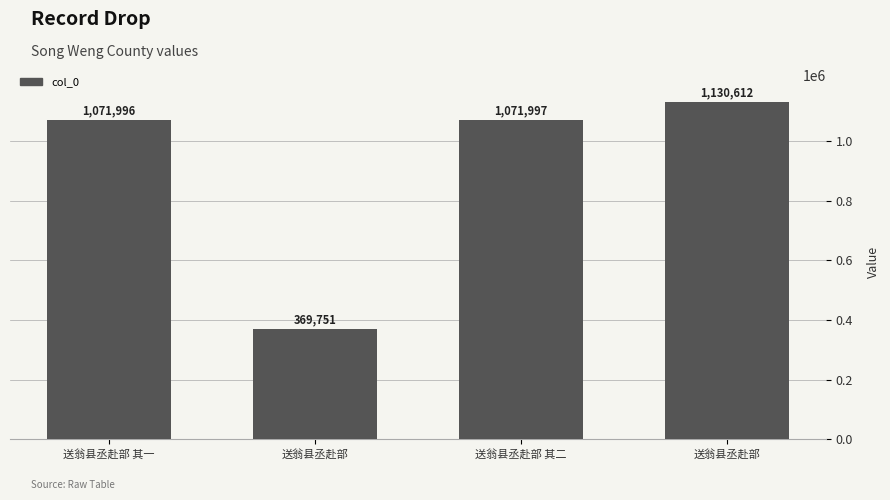

Rank the categories by value from lowest to highest.

送翁县丞赴部, 送翁县丞赴部 其一, 送翁县丞赴部 其二, 送翁县丞赴部